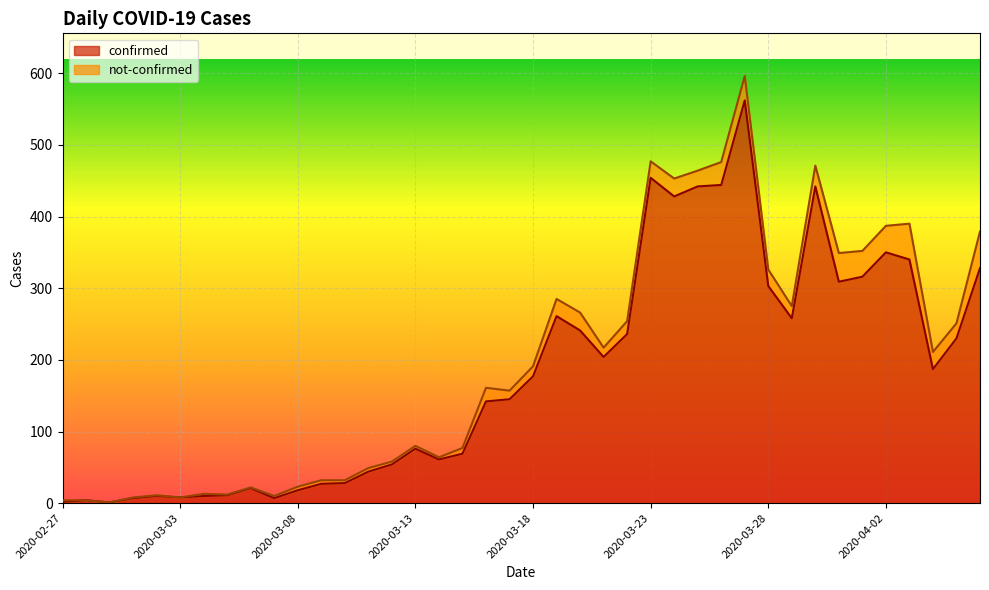

What is the value of the 40th point from the left?

328